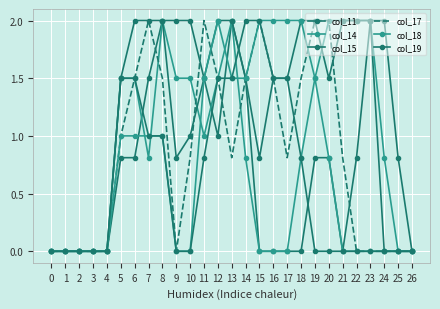

Rank the series at 20 from highest to lowest value.

col_14, col_17, col_15, col_11, col_18, col_19